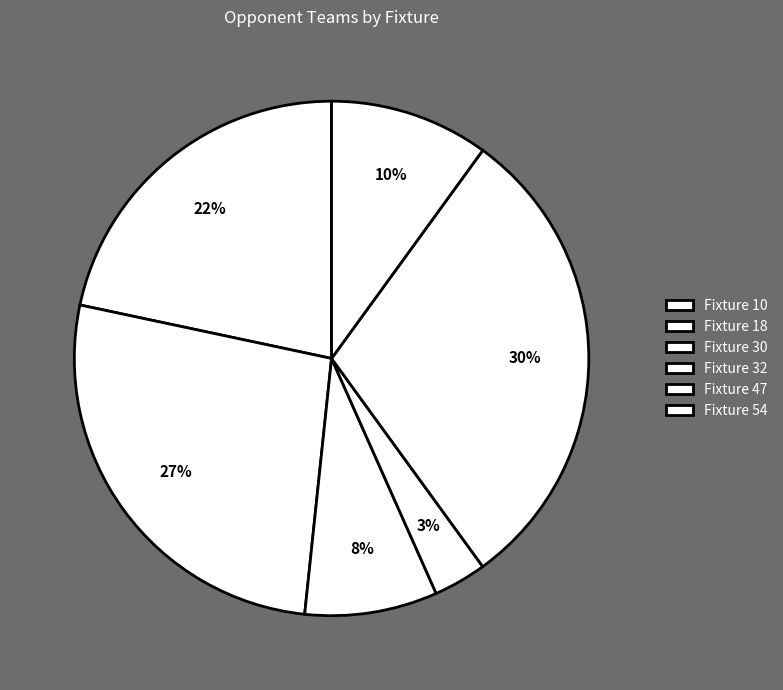

To the nearest percent, what is the difference between the Fixture 18 and Fixture 47 slice percentages?

3%